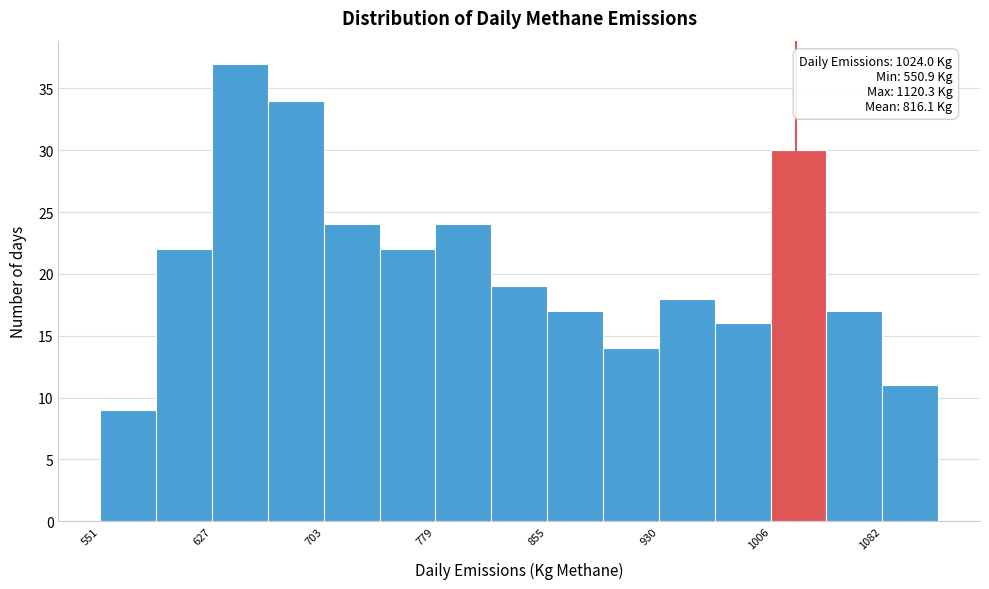

Read against the x-axis, roughly where is the centre of the tallest bar?

650